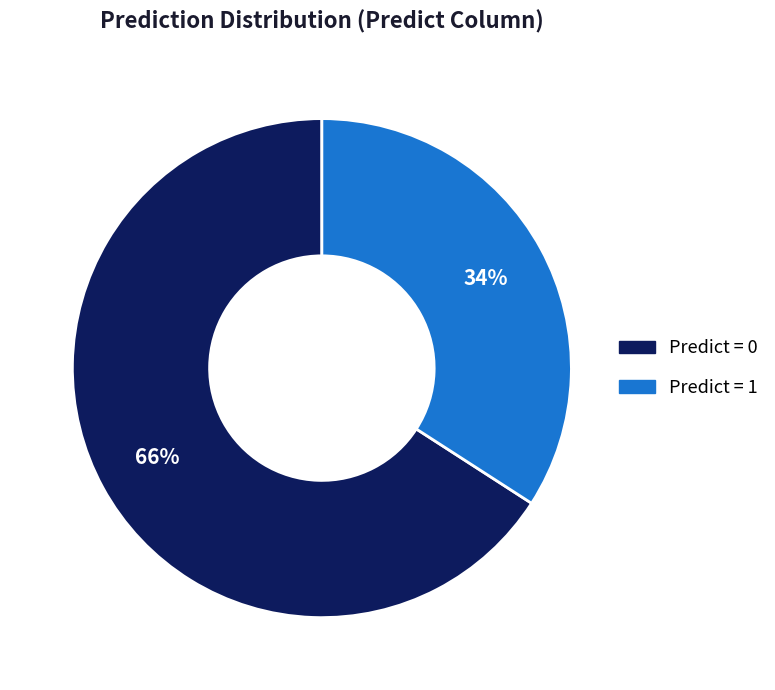

Is there a majority slice in this chart?

Yes